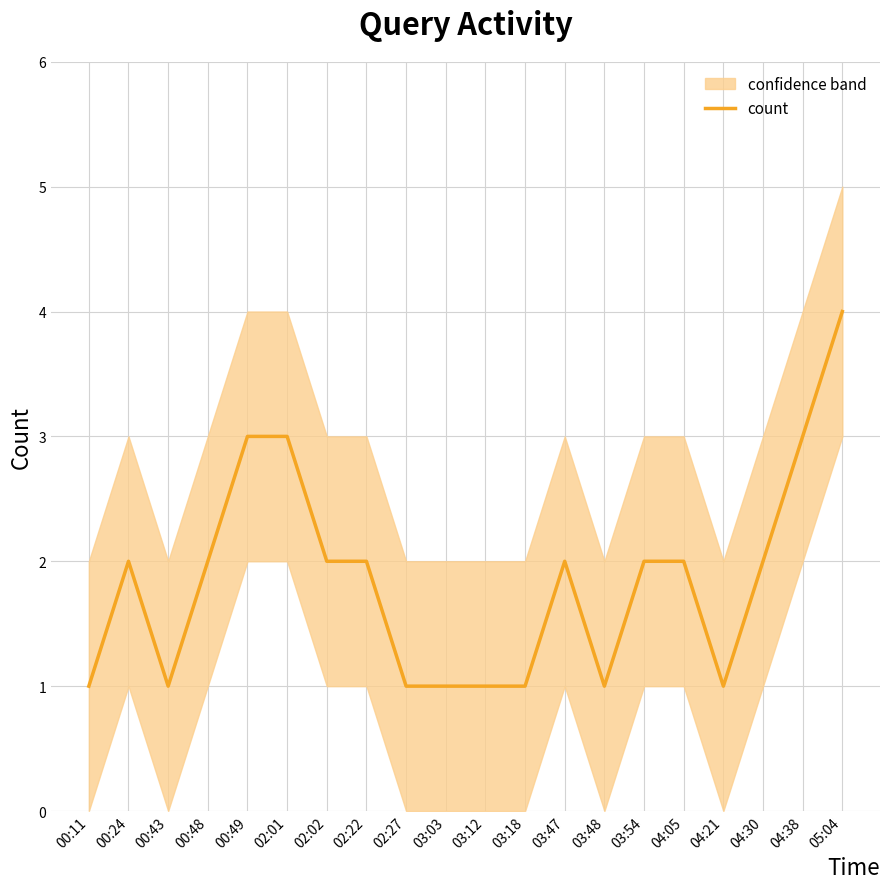

Reading right to left, what are all the values shown in this chart?

05:04=4	04:38=3	04:30=2	04:21=1	04:05=2	03:54=2	03:48=1	03:47=2	03:18=1	03:12=1	03:03=1	02:27=1	02:22=2	02:02=2	02:01=3	00:49=3	00:48=2	00:43=1	00:24=2	00:11=1